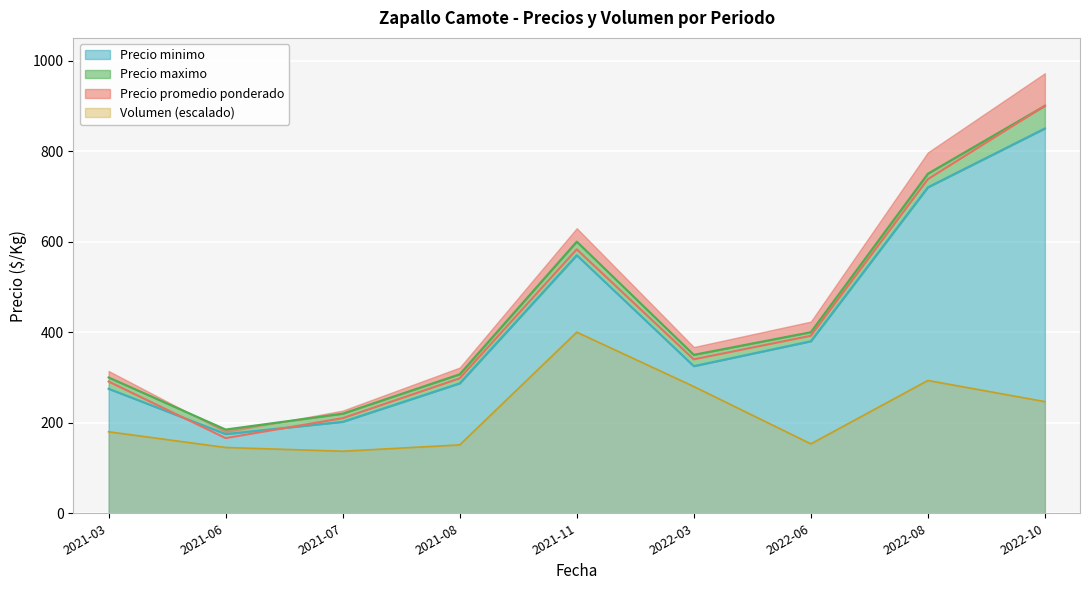

List the labels in order of Precio maximo value, smallest first.

2021-06, 2021-07, 2021-03, 2021-08, 2022-03, 2022-06, 2021-11, 2022-08, 2022-10